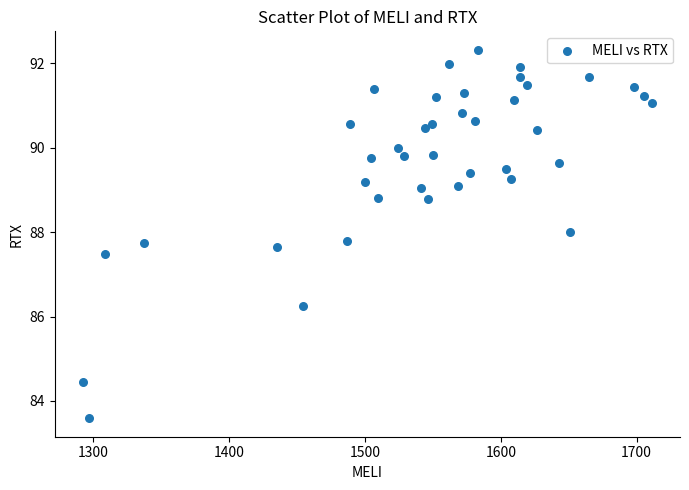

What Y value in the scatter plot is closest to 87?

87.5